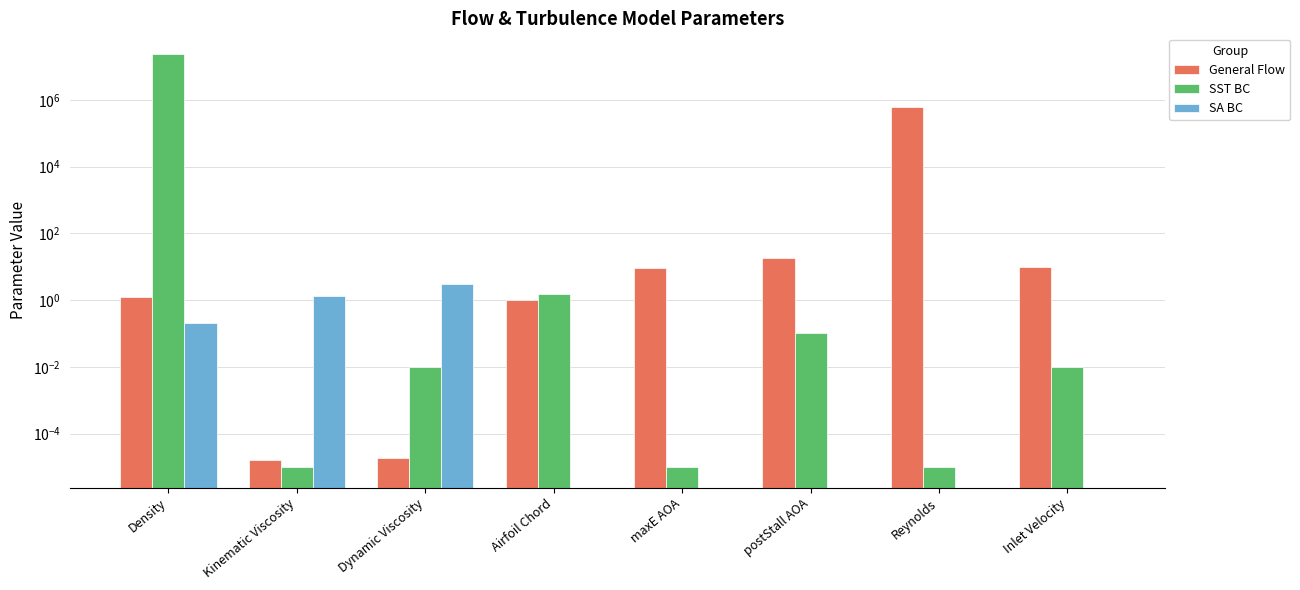

What is the sum of the SA BC values at postStall AOA and Kinematic Viscosity?

1.3